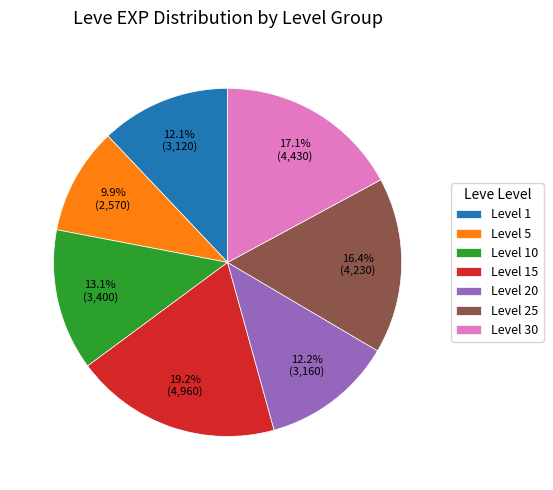

Which has a higher value, Level 15 or Level 30?

Level 15